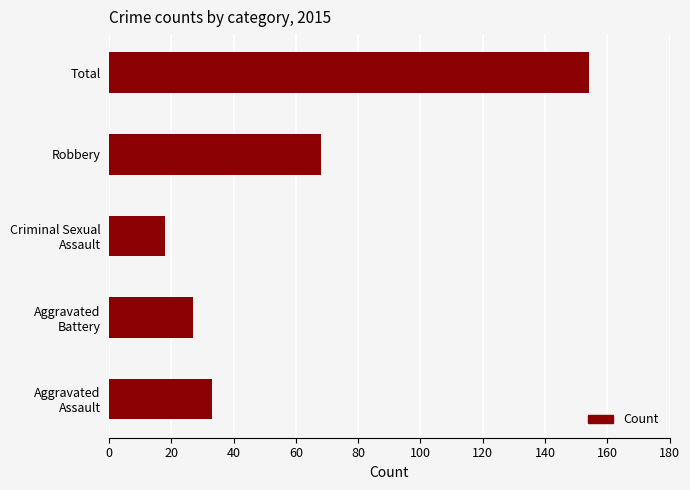

True or false: the data shows 68 at Robbery.

True